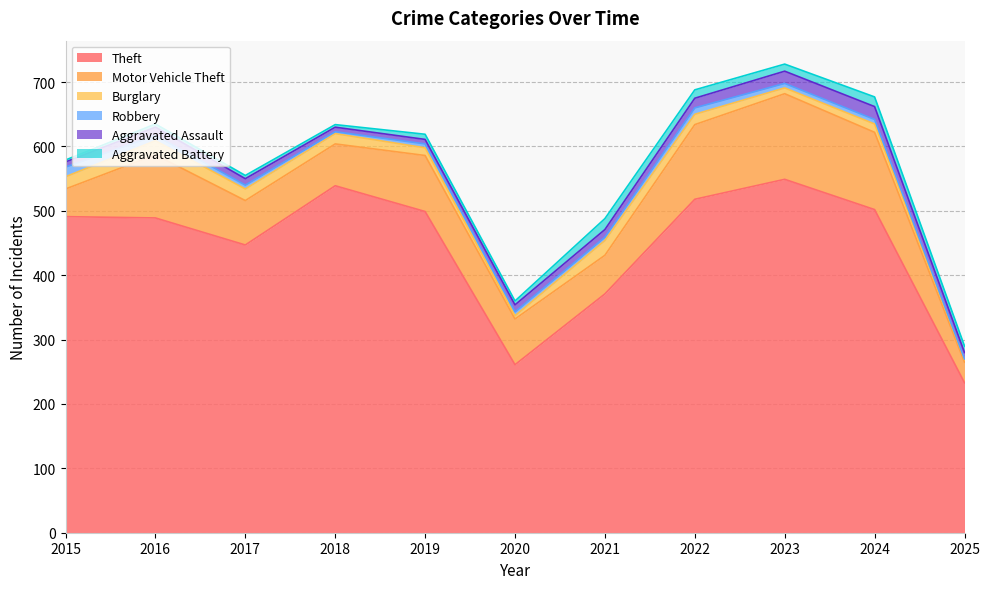

True or false: Aggravated Battery and Motor Vehicle Theft intersect in this chart.

False